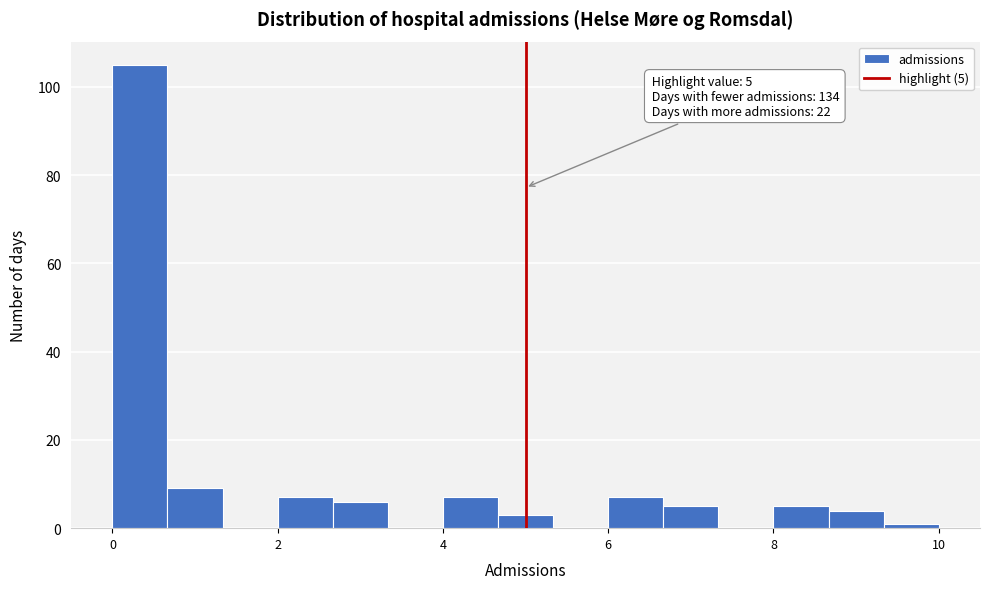

Read against the x-axis, roughly where is the centre of the tallest bar?

0.4